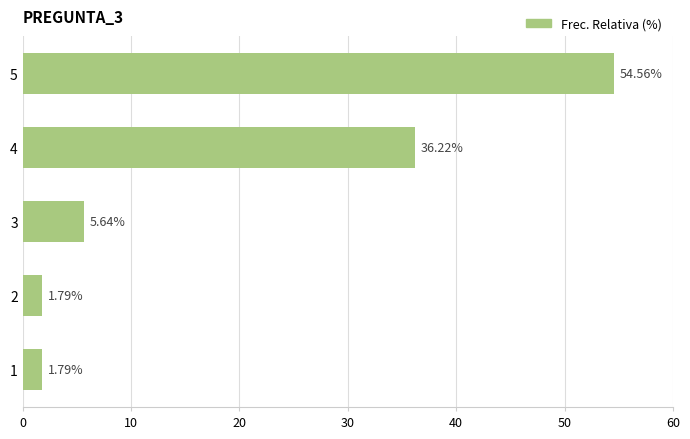

Which has a higher value, 5 or 3?

5